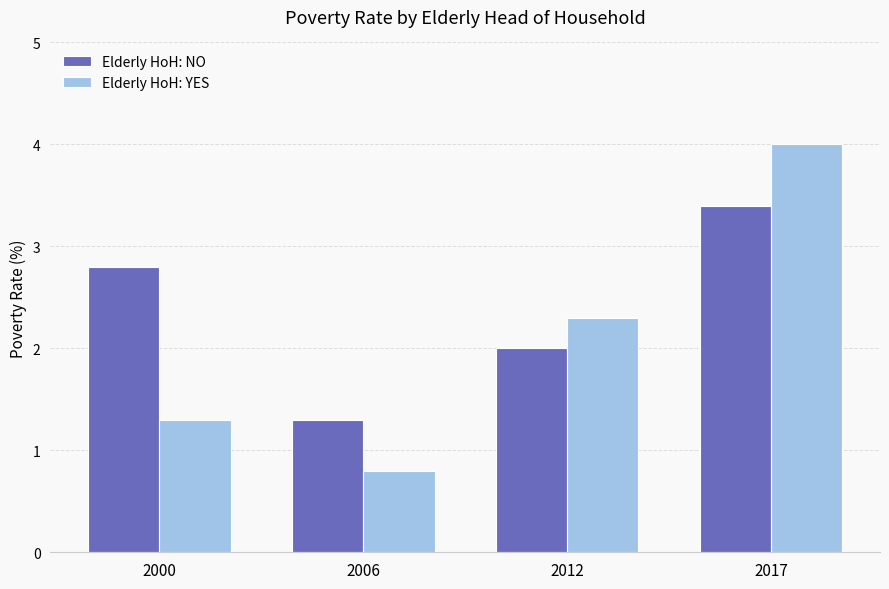

How many bars are there in total?

8